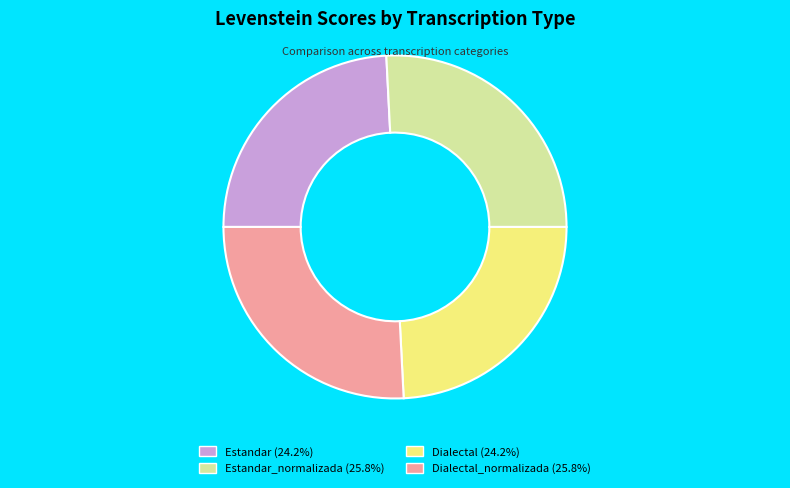

Is there a majority slice in this chart?

No